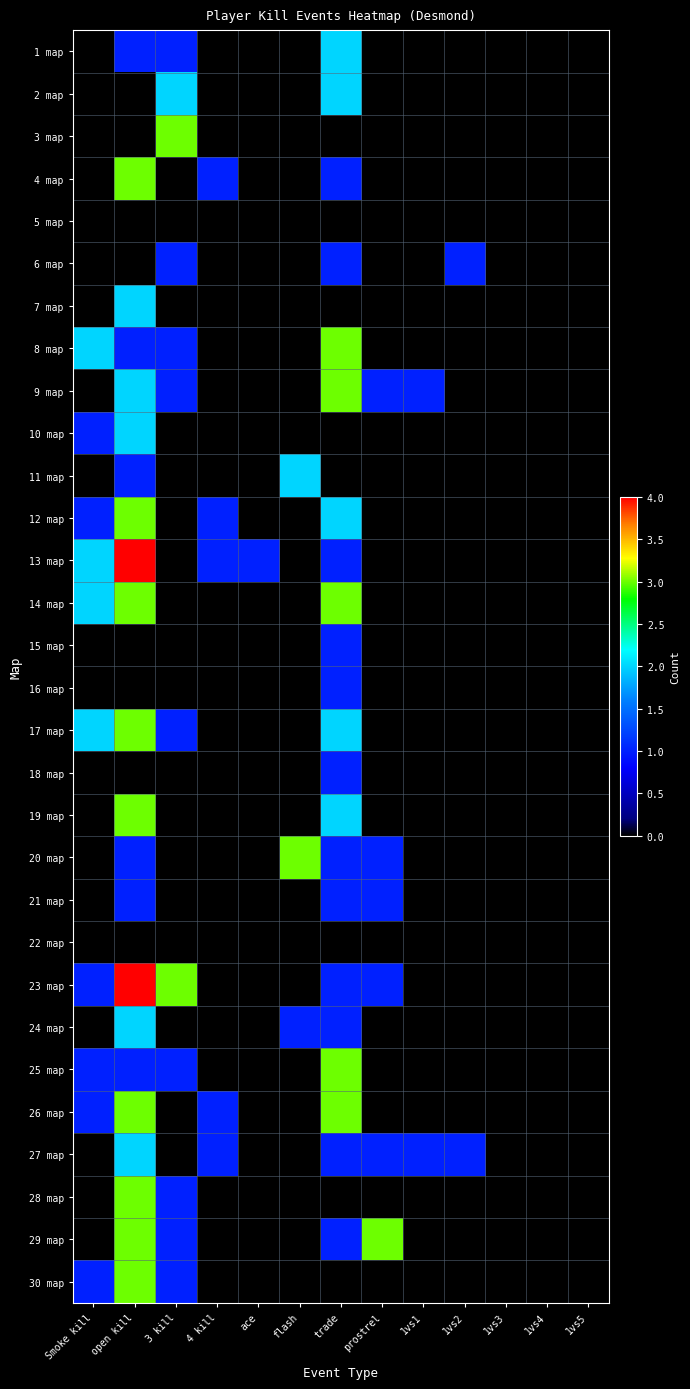

What is the difference between the highest and lowest values at trade?

3